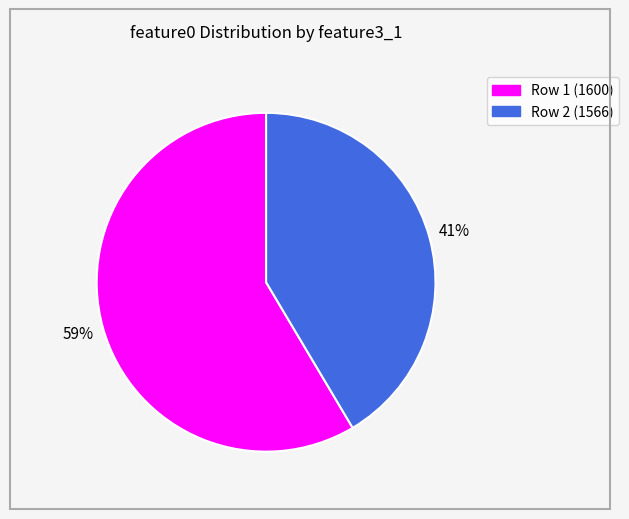

To the nearest percent, what is the average slice percentage?

50%